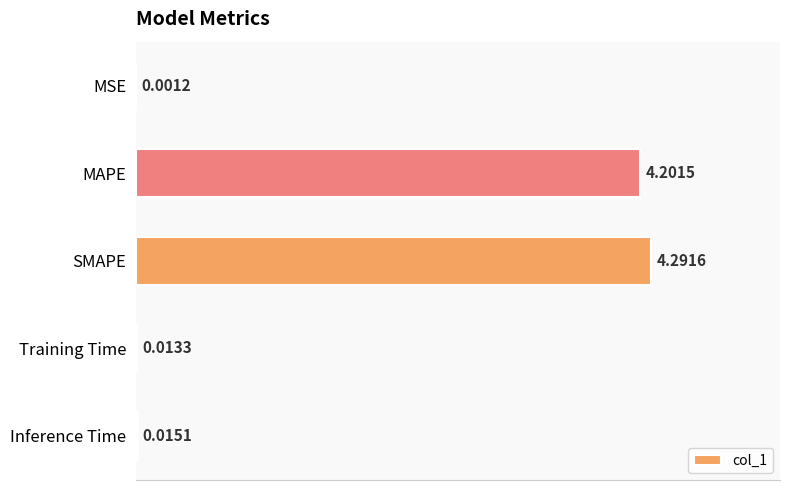

Where is the data nearest to the value 2?

Inference Time